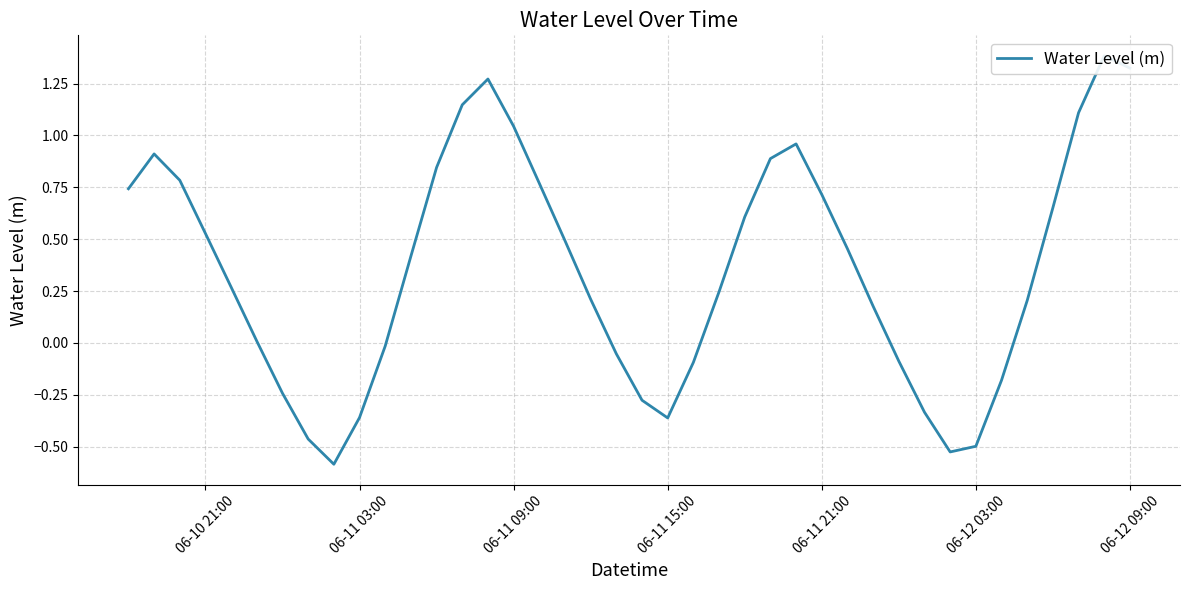

How many points are lower than both their immediate neighbors (excluding endpoints)?

3